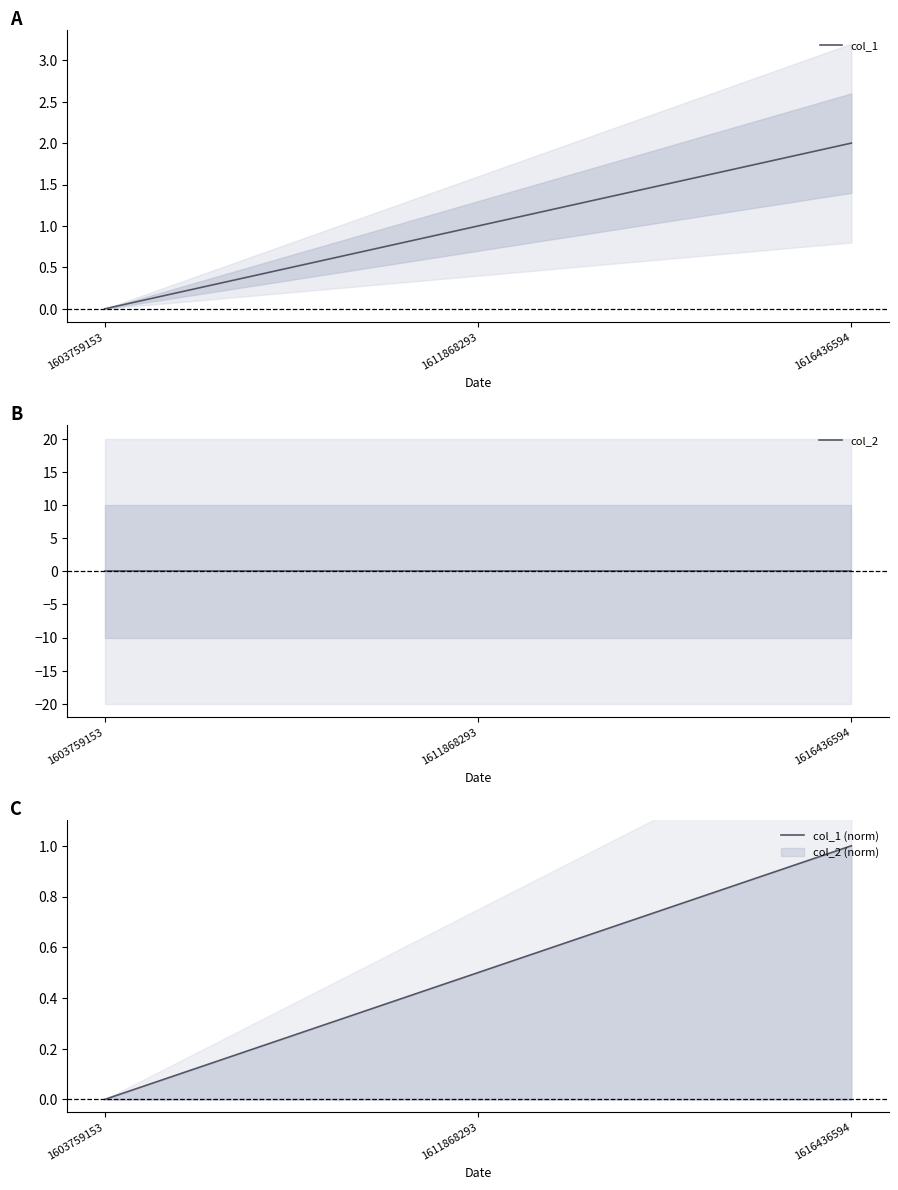

Between 1611868293 and 1616436594, which series saw the biggest shift?

col_1